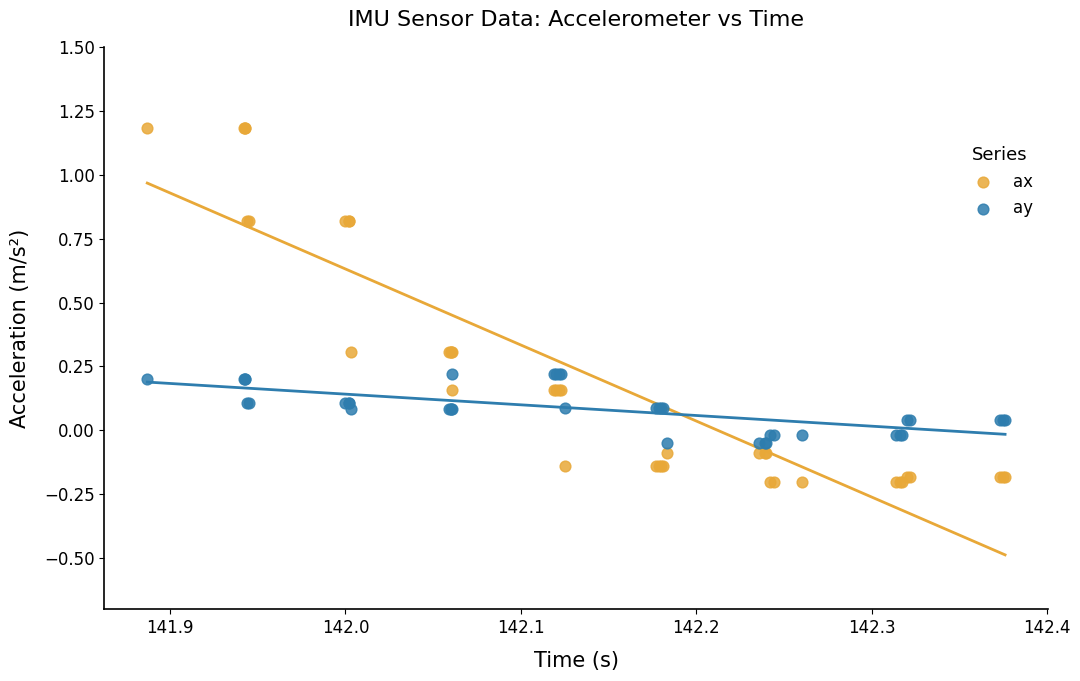

Which series reaches the maximum Y coordinate?

ax